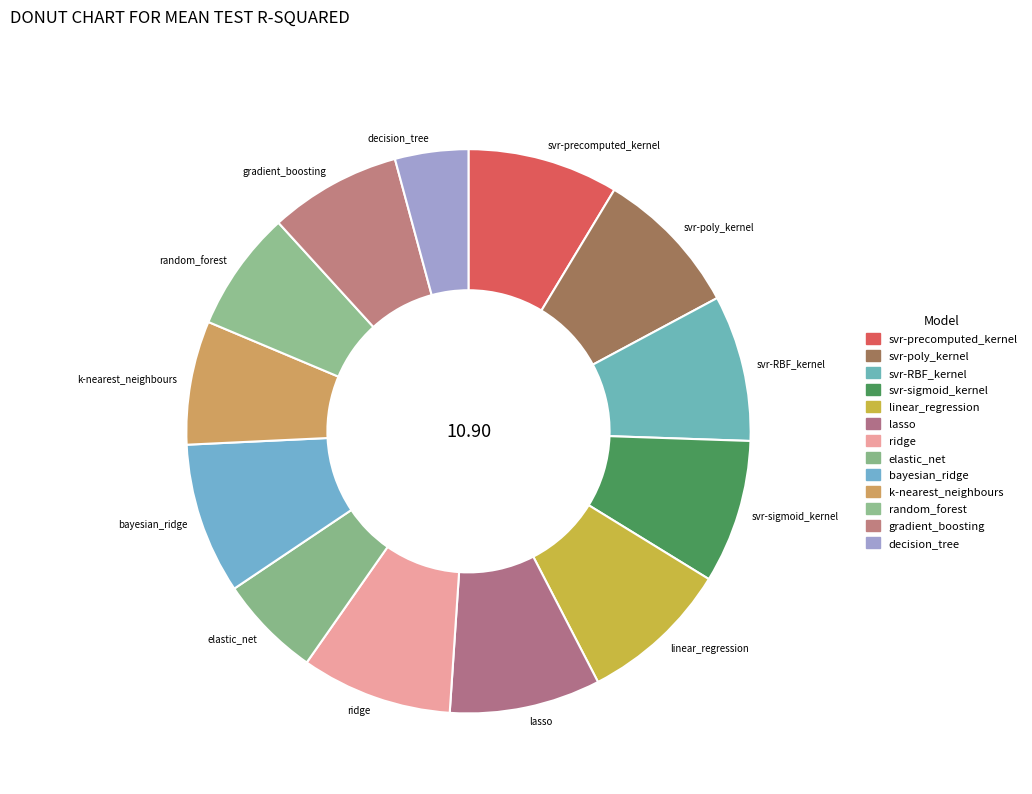

To the nearest percent, what is the combined percentage of decision_tree and ridge?

13%